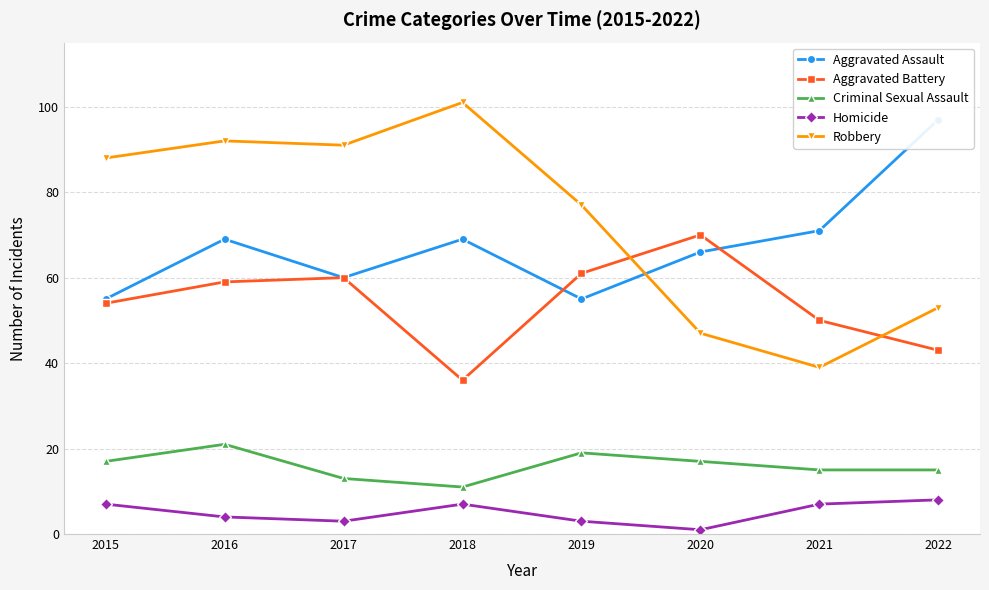

What is the highest value of the Robbery series?

101